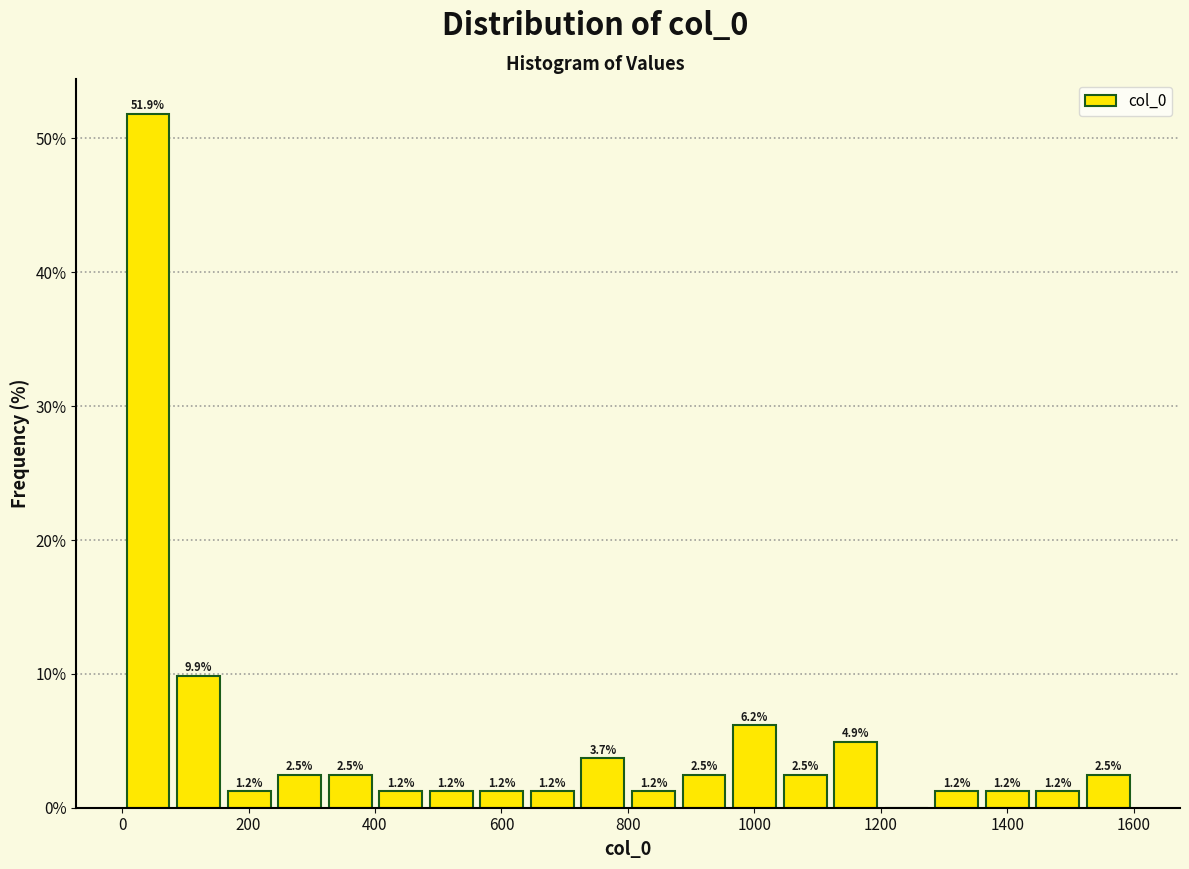

Read against the x-axis, roughly where is the centre of the tallest bar?

40